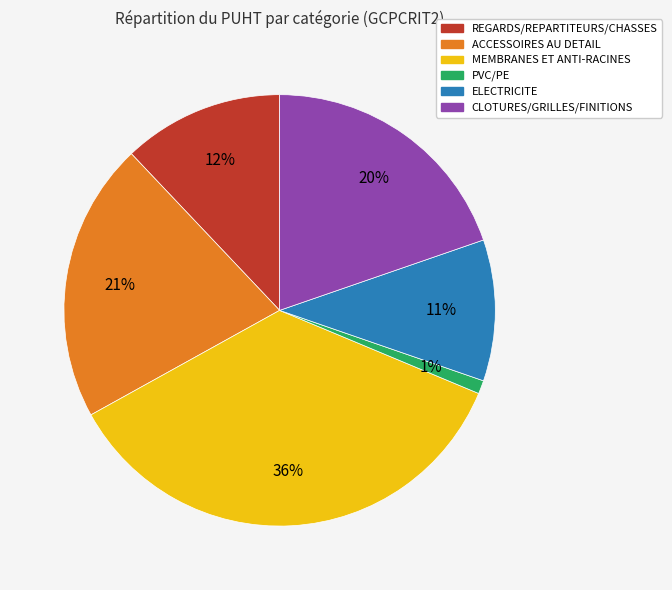

Is it true that CLOTURES/GRILLES/FINITIONS is 9% of the pie?

False